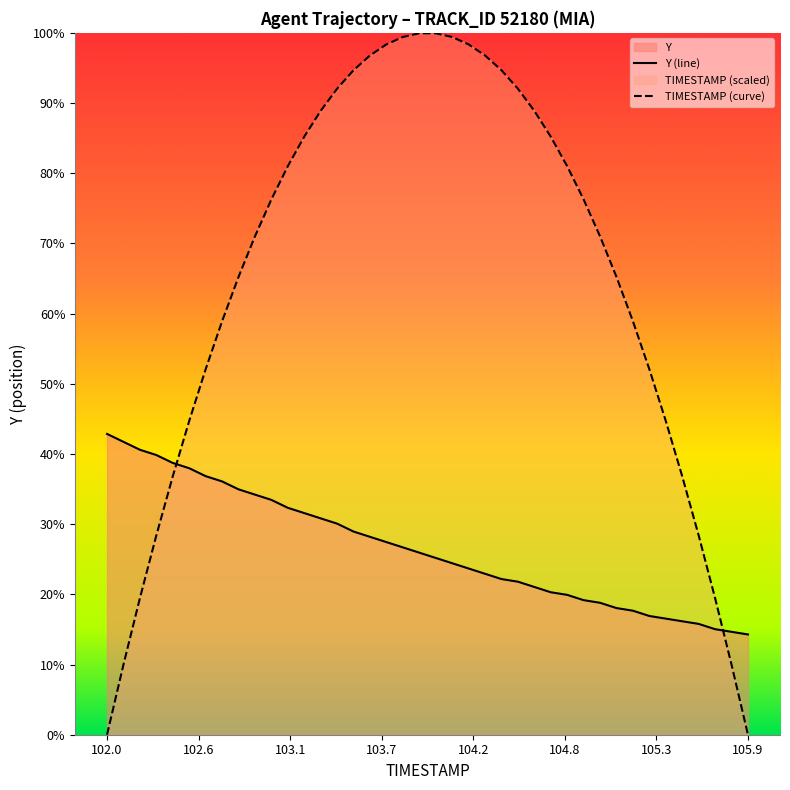

Is it true that Y (line) equals 3099.4 at 9?

False